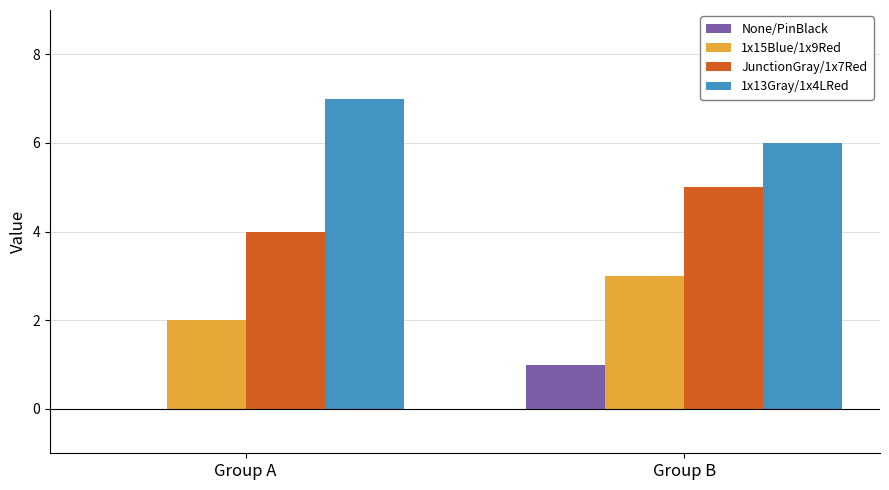

At which category is the sum across all series the highest?

Group B